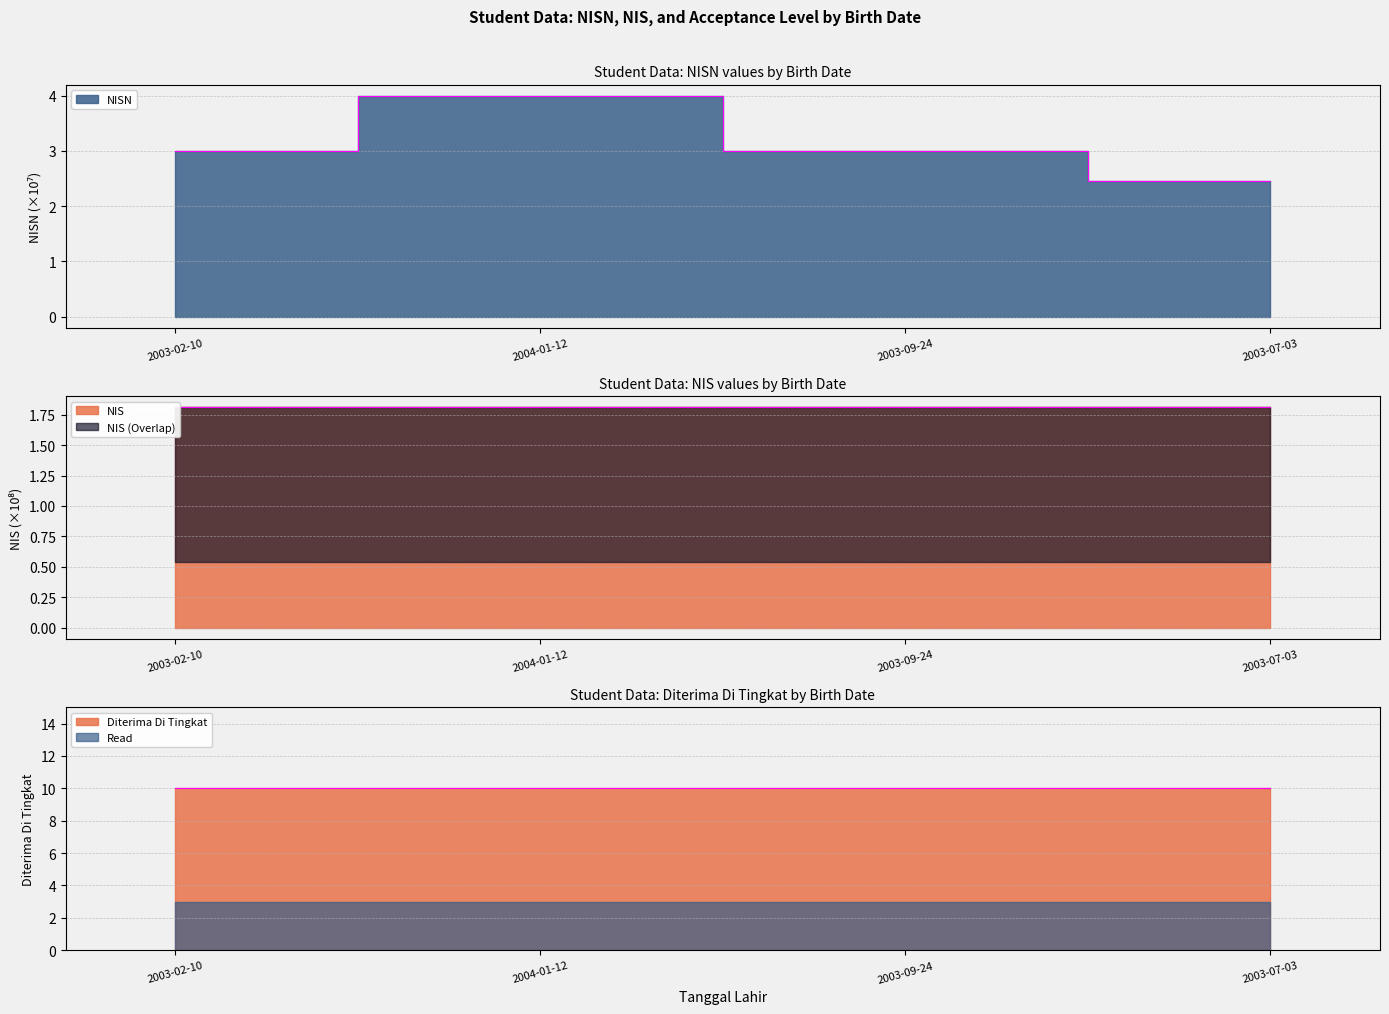

True or false: NISN has more than 2 interior local peaks.

False